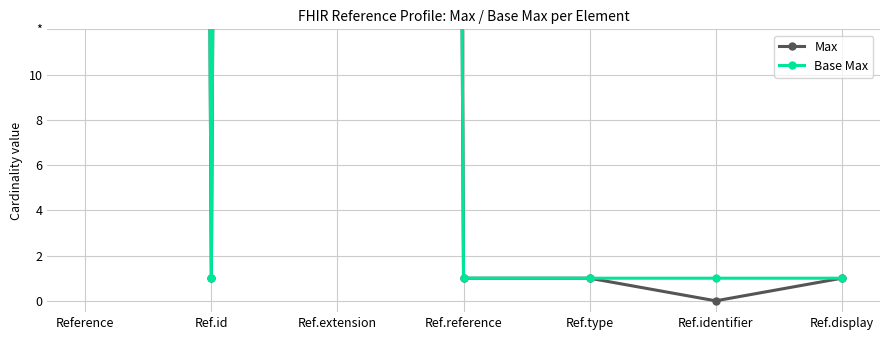

How many distinct data groups are displayed?

2